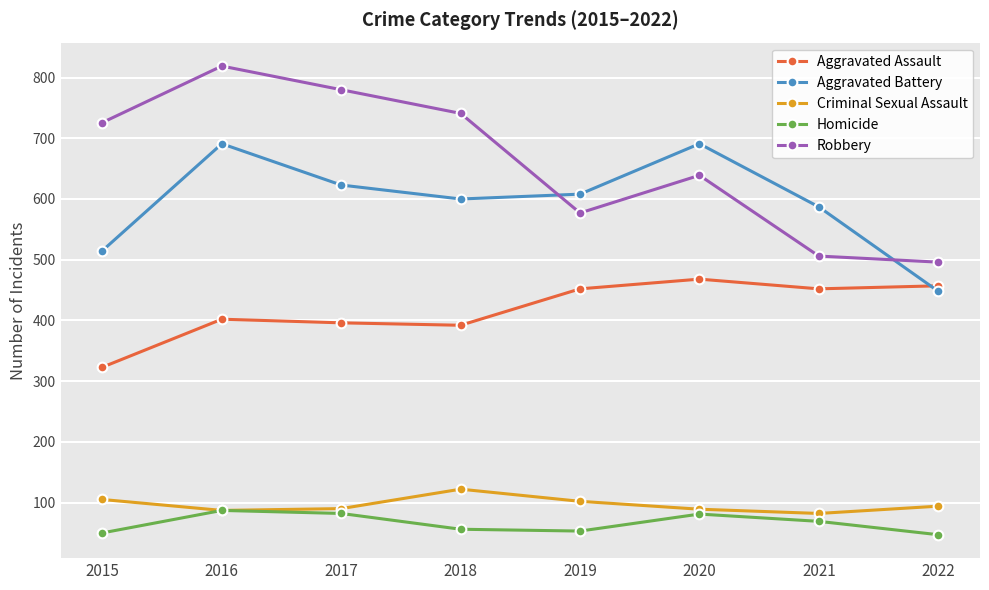

True or false: Criminal Sexual Assault and Aggravated Battery cross at least once.

False